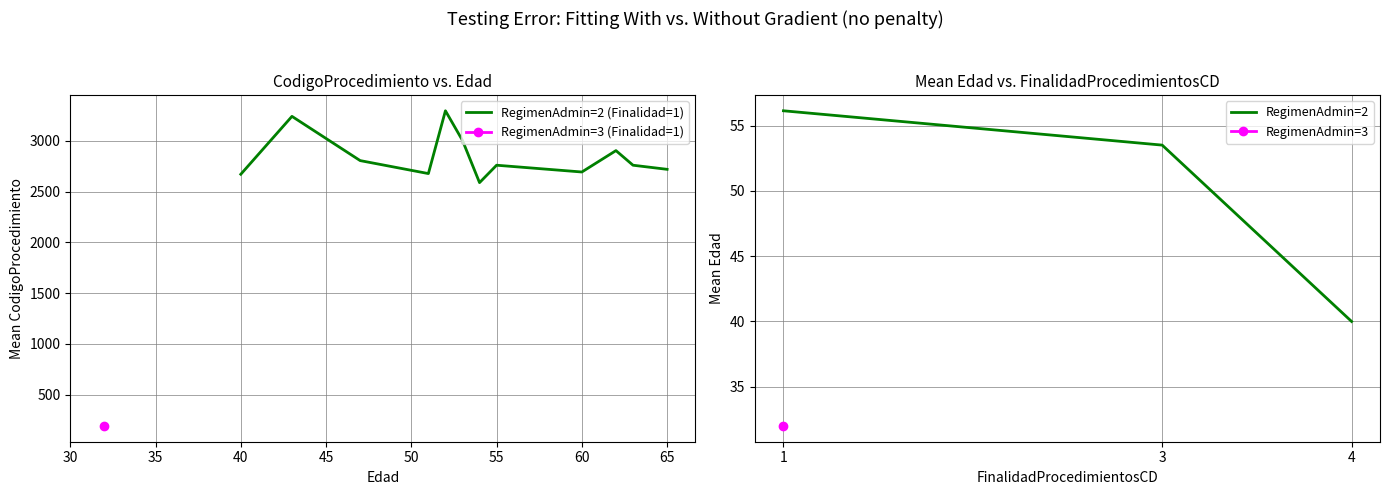

What is the average value of the CodigoProcedimiento series?

2673